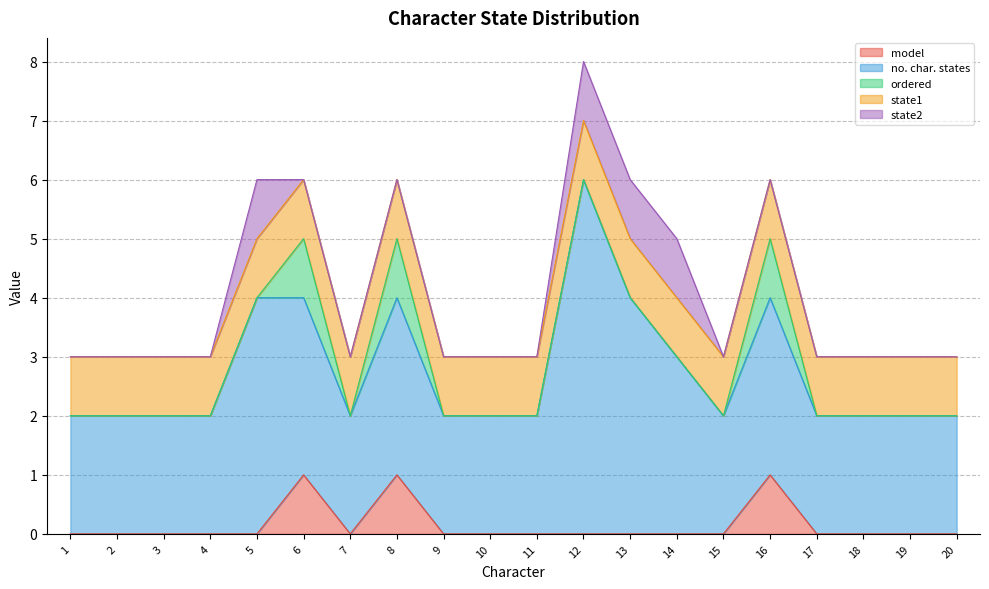

Reading left to right, extract all data points from this chart.

model: 1=0	2=0	3=0	4=0	5=0	6=1	7=0	8=1	9=0	10=0	11=0	12=0	13=0	14=0	15=0	16=1	17=0	18=0	19=0	20=0
no. char. states: 1=2	2=2	3=2	4=2	5=4	6=3	7=2	8=3	9=2	10=2	11=2	12=6	13=4	14=3	15=2	16=3	17=2	18=2	19=2	20=2
ordered: 1=0	2=0	3=0	4=0	5=0	6=1	7=0	8=1	9=0	10=0	11=0	12=0	13=0	14=0	15=0	16=1	17=0	18=0	19=0	20=0
state1: 1=1	2=1	3=1	4=1	5=1	6=1	7=1	8=1	9=1	10=1	11=1	12=1	13=1	14=1	15=1	16=1	17=1	18=1	19=1	20=1
state2: 1=0	2=0	3=0	4=0	5=1	6=0	7=0	8=0	9=0	10=0	11=0	12=1	13=1	14=1	15=0	16=0	17=0	18=0	19=0	20=0